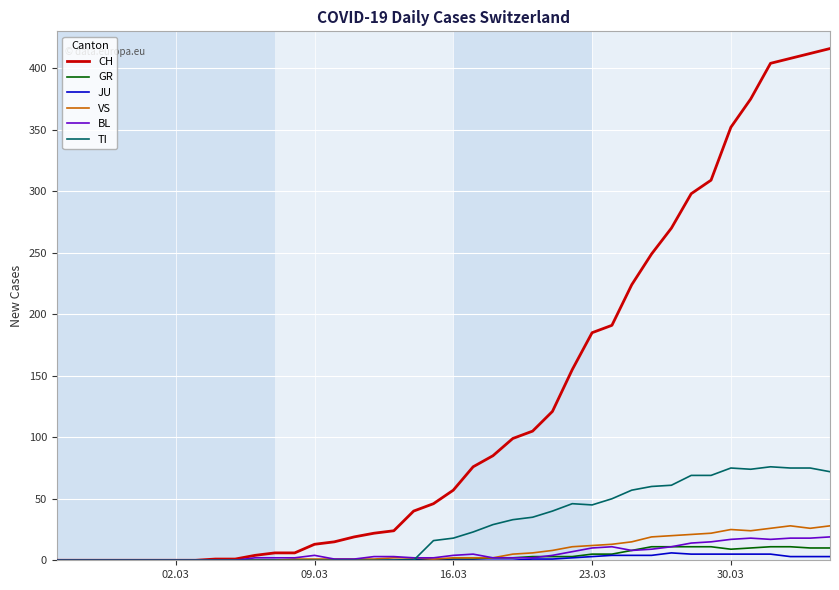

Rank the series by their maximum value, from highest to lowest.

CH, TI, VS, BL, GR, JU